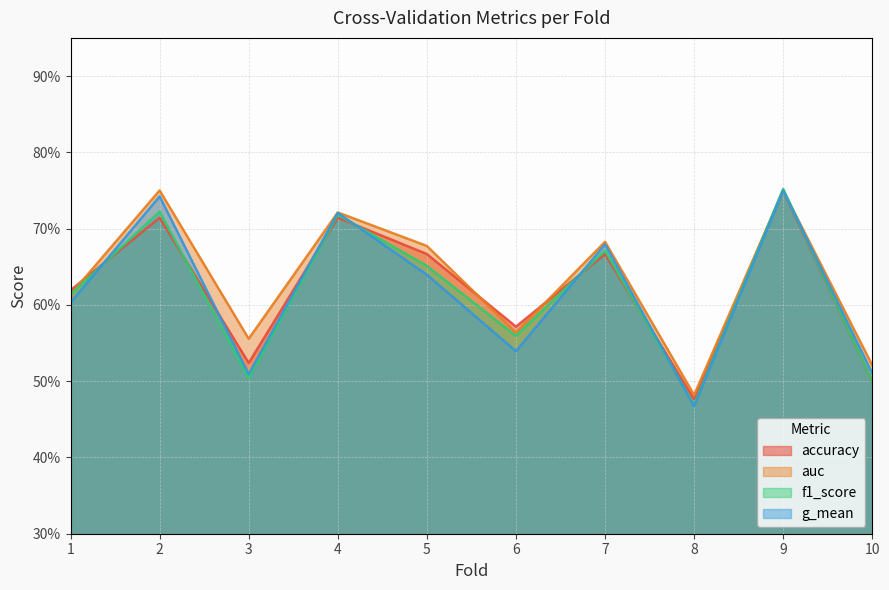

Which series has the widest spread of values?

f1_score